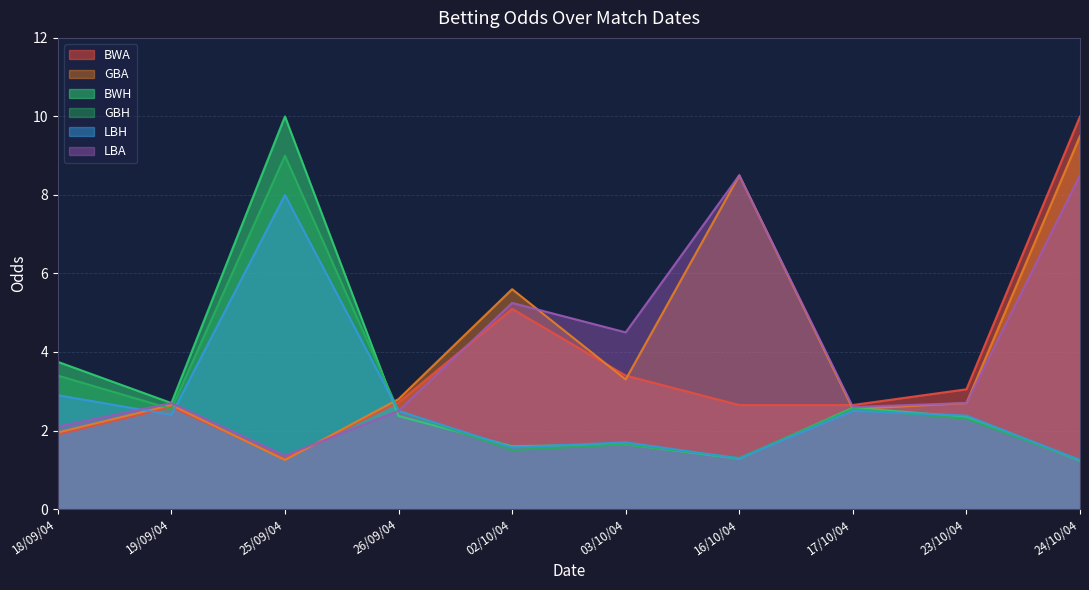

What is the approximate value of BWA at 16/10/04?

2.6